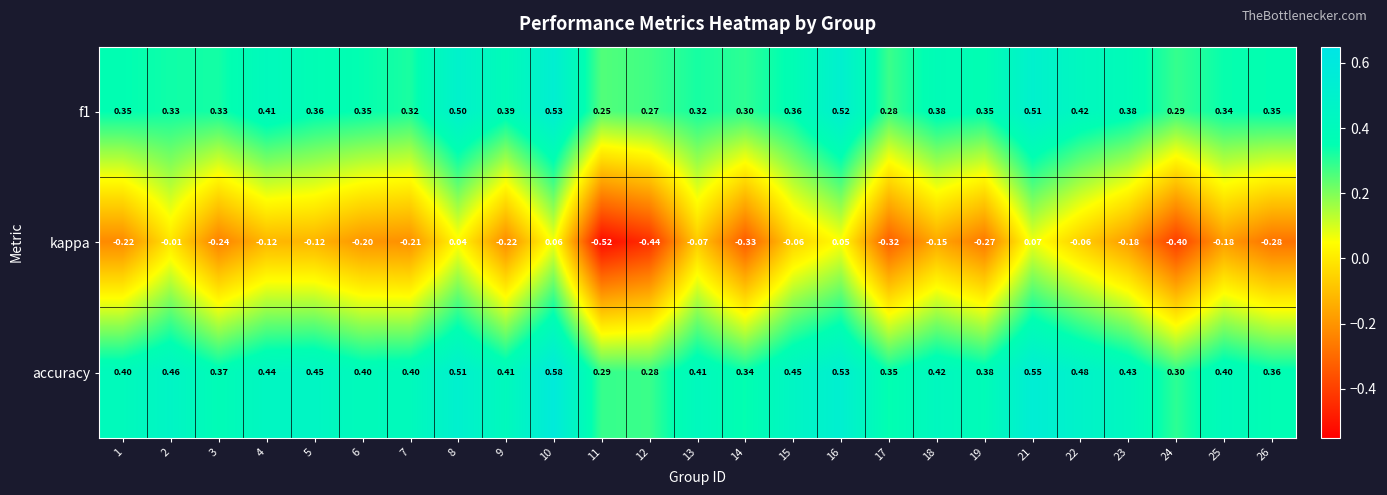

Count the number of categories in the chart.

25